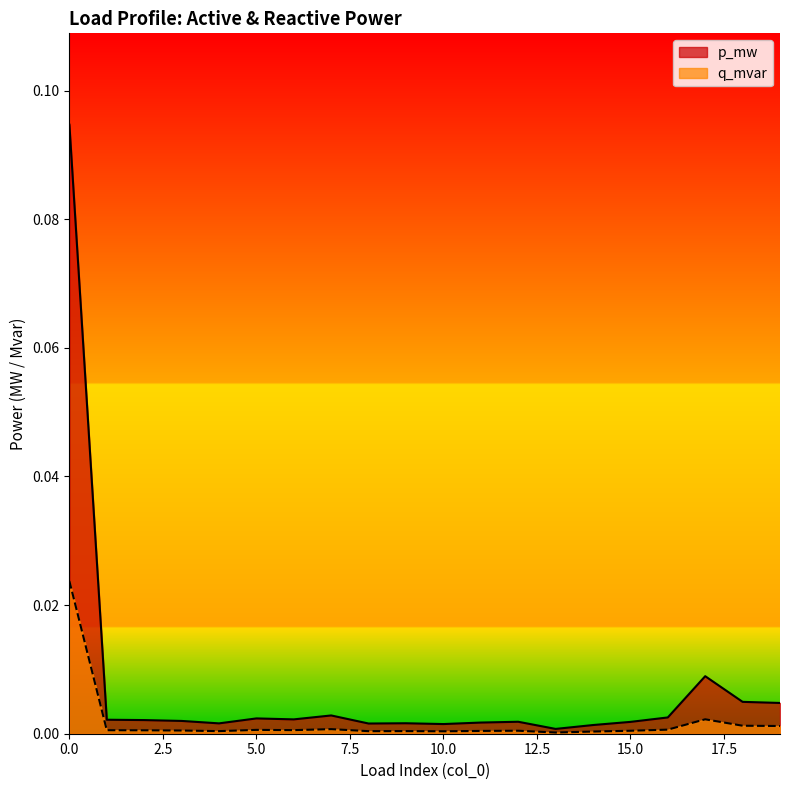

Reading left to right, transcribe all the data shown in this chart.

p_mw: 0.1	0.0	0.0	0.0	0.0	0.0	0.0	0.0	0.0	0.0	0.0	0.0	0.0	0.0	0.0	0.0	0.0	0.0	0.0	0.0
q_mvar: 0.0	0.0	0.0	0.0	0.0	0.0	0.0	0.0	0.0	0.0	0.0	0.0	0.0	0.0	0.0	0.0	0.0	0.0	0.0	0.0